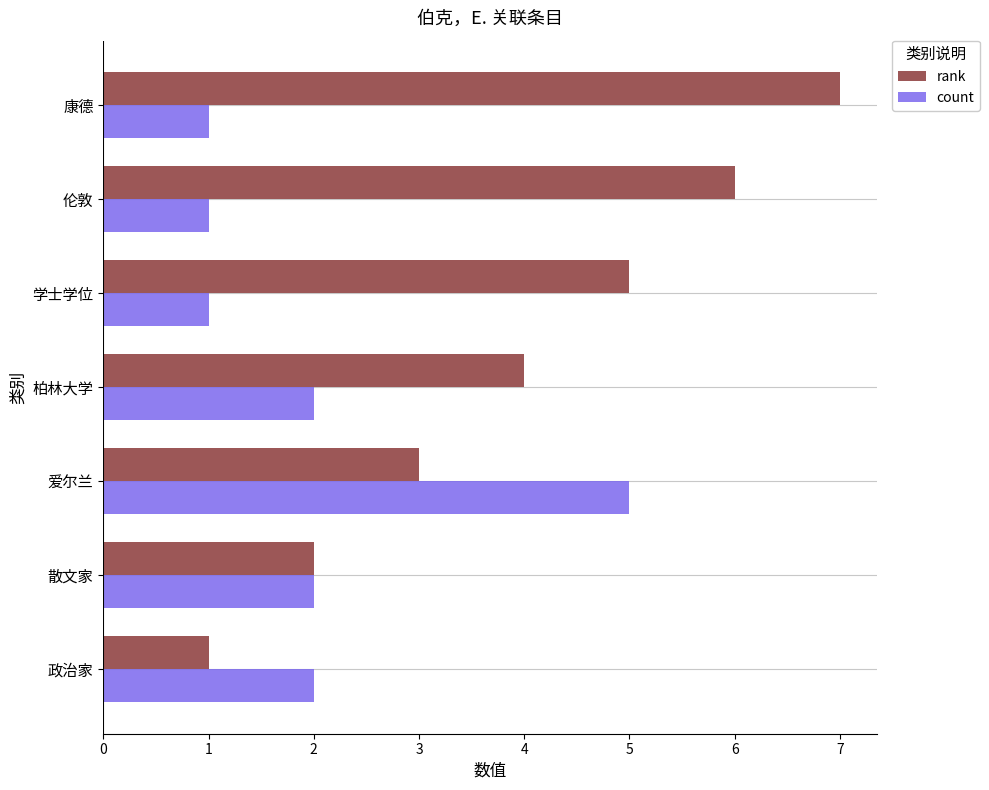

Rank the series at 柏林大学 from lowest to highest value.

count, rank